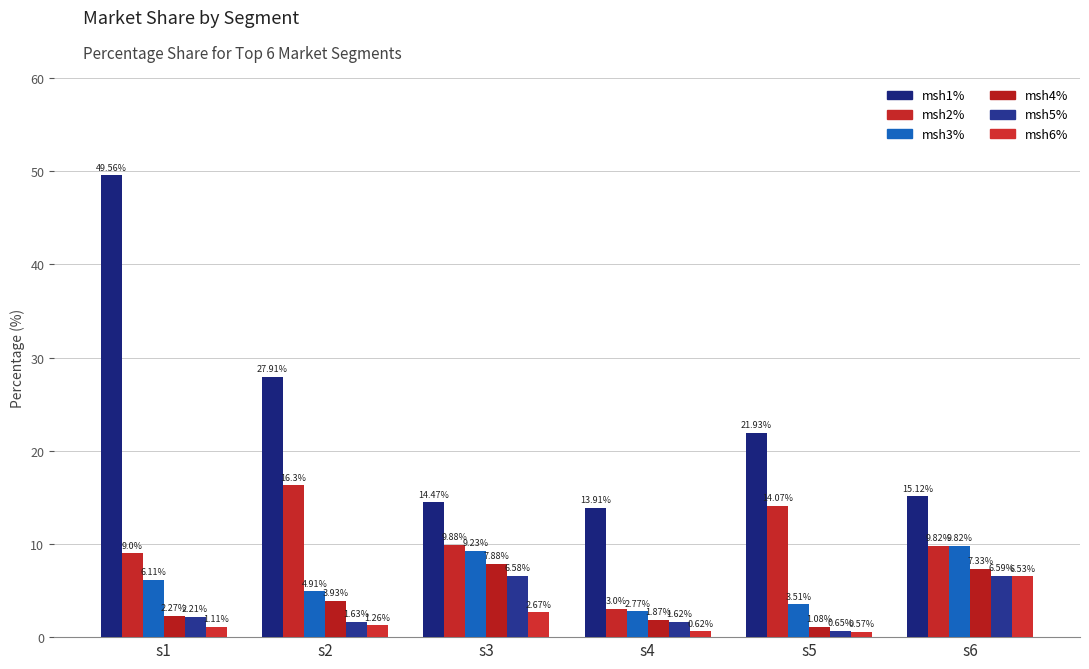

How many distinct data groups are displayed?

6